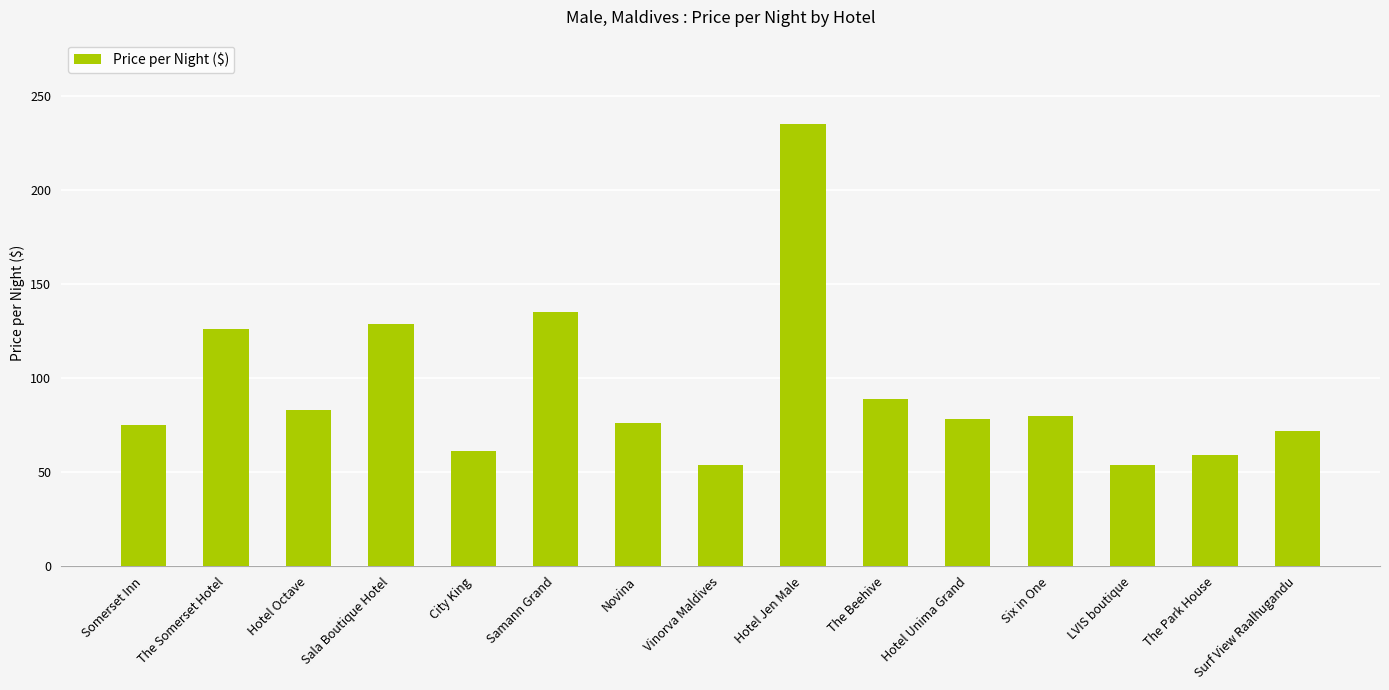

Which has a higher value, City King or LVIS boutique?

City King